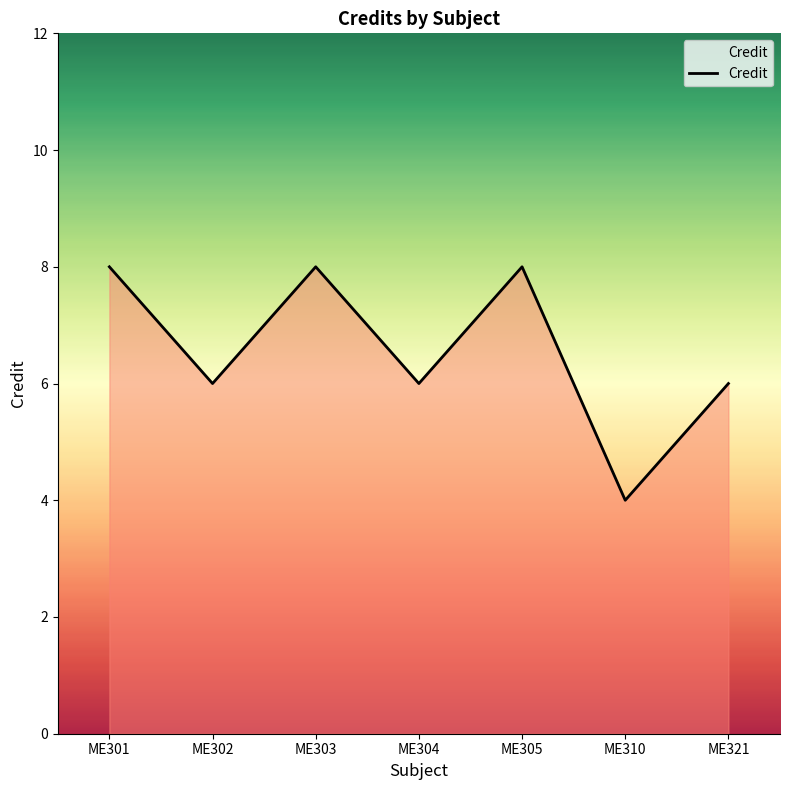

The value at ME305 is 11. True or false?

False